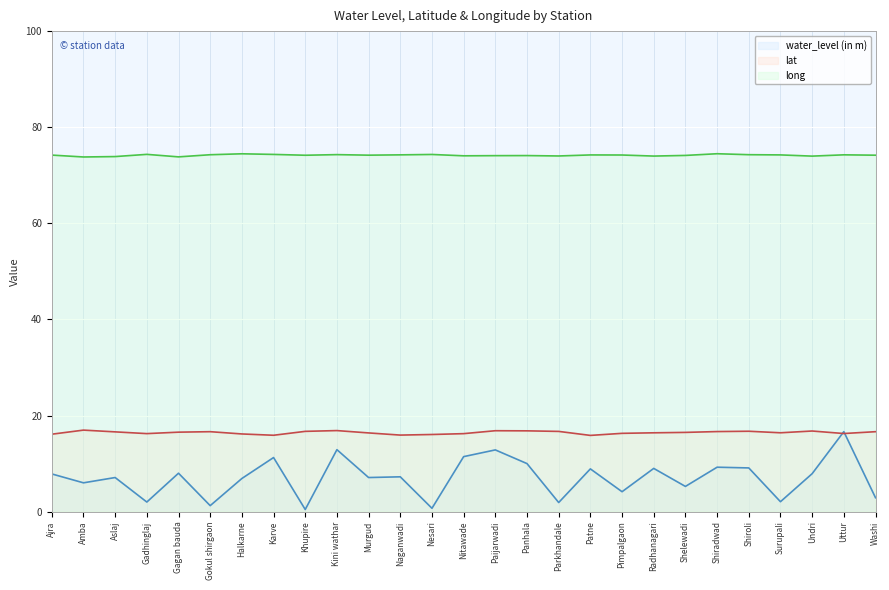

List the series in order of their peak value, highest first.

long, lat, water_level (in m)